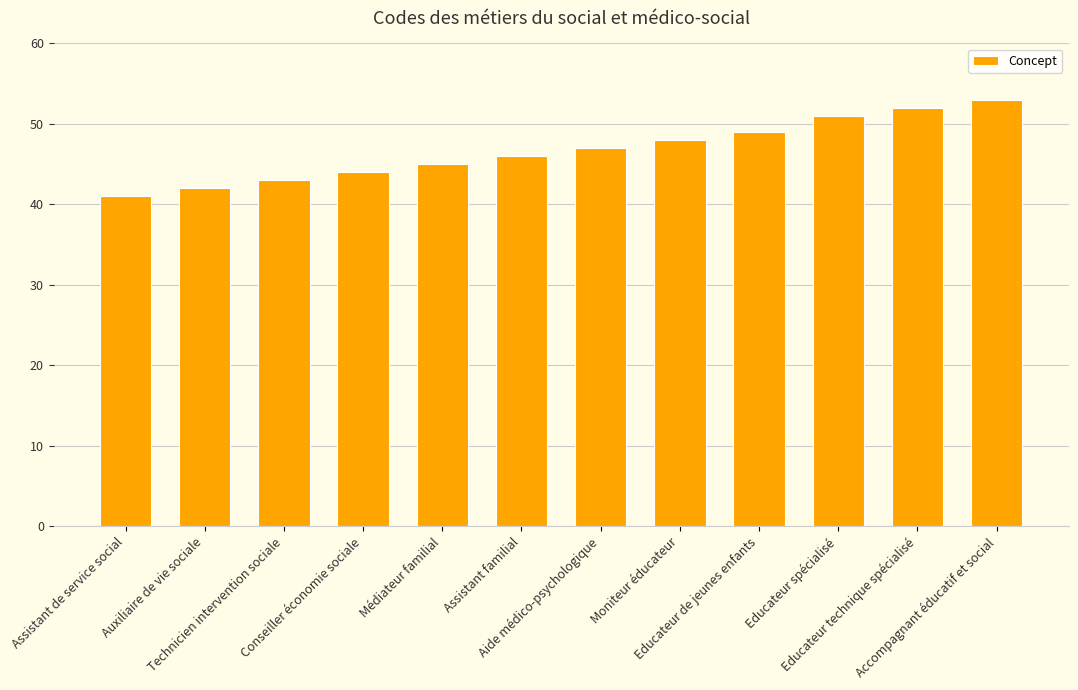

What is the label of the 2nd bar from the right?

Educateur technique spécialisé